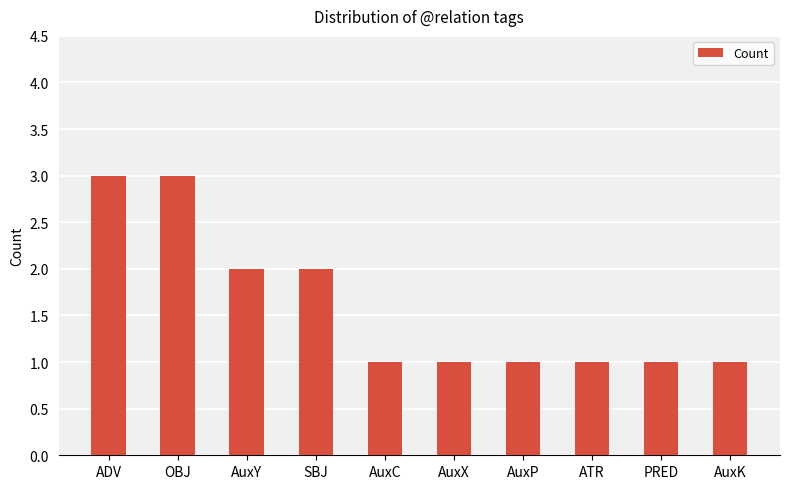

The chart shows a value of 0 at AuxK. True or false?

False